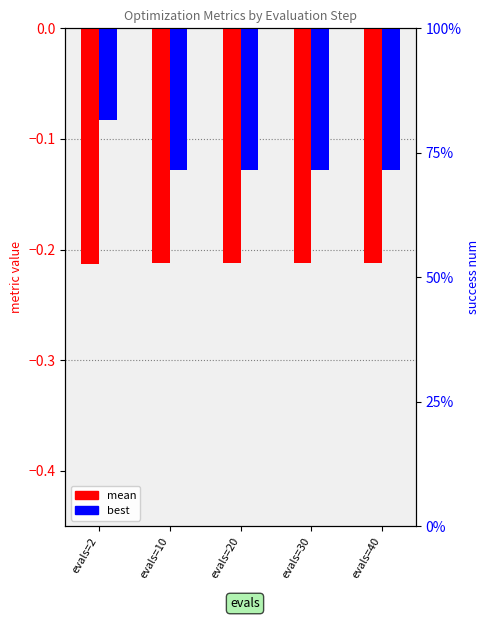

What is the value of the best bar at the 3rd from the left?

-0.1